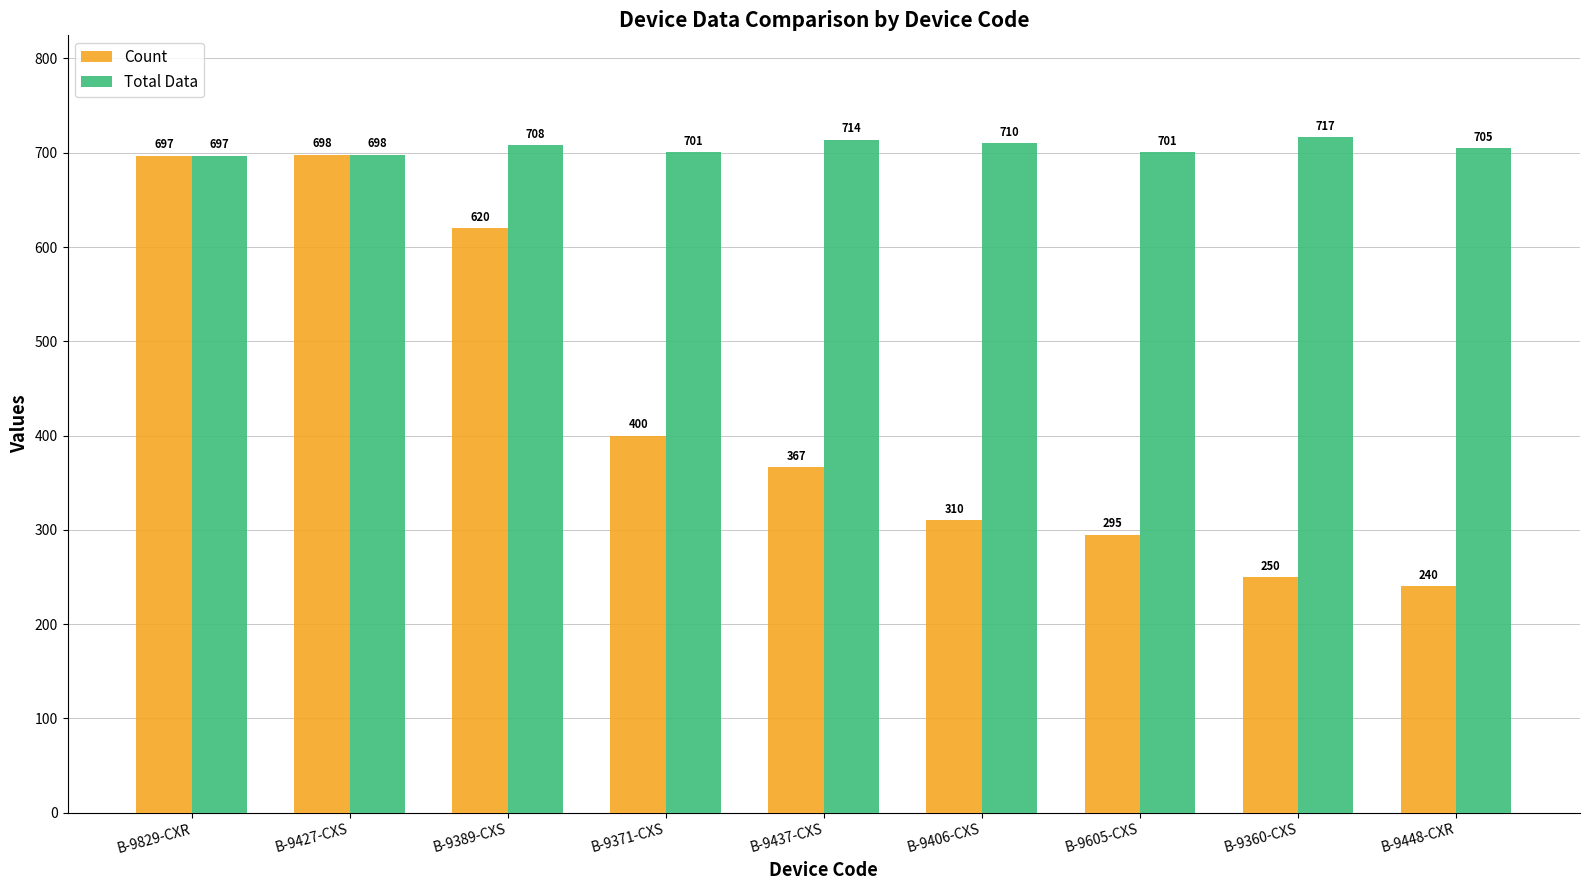

Is it true that Total Data equals 701 at B-9371-CXS?

True